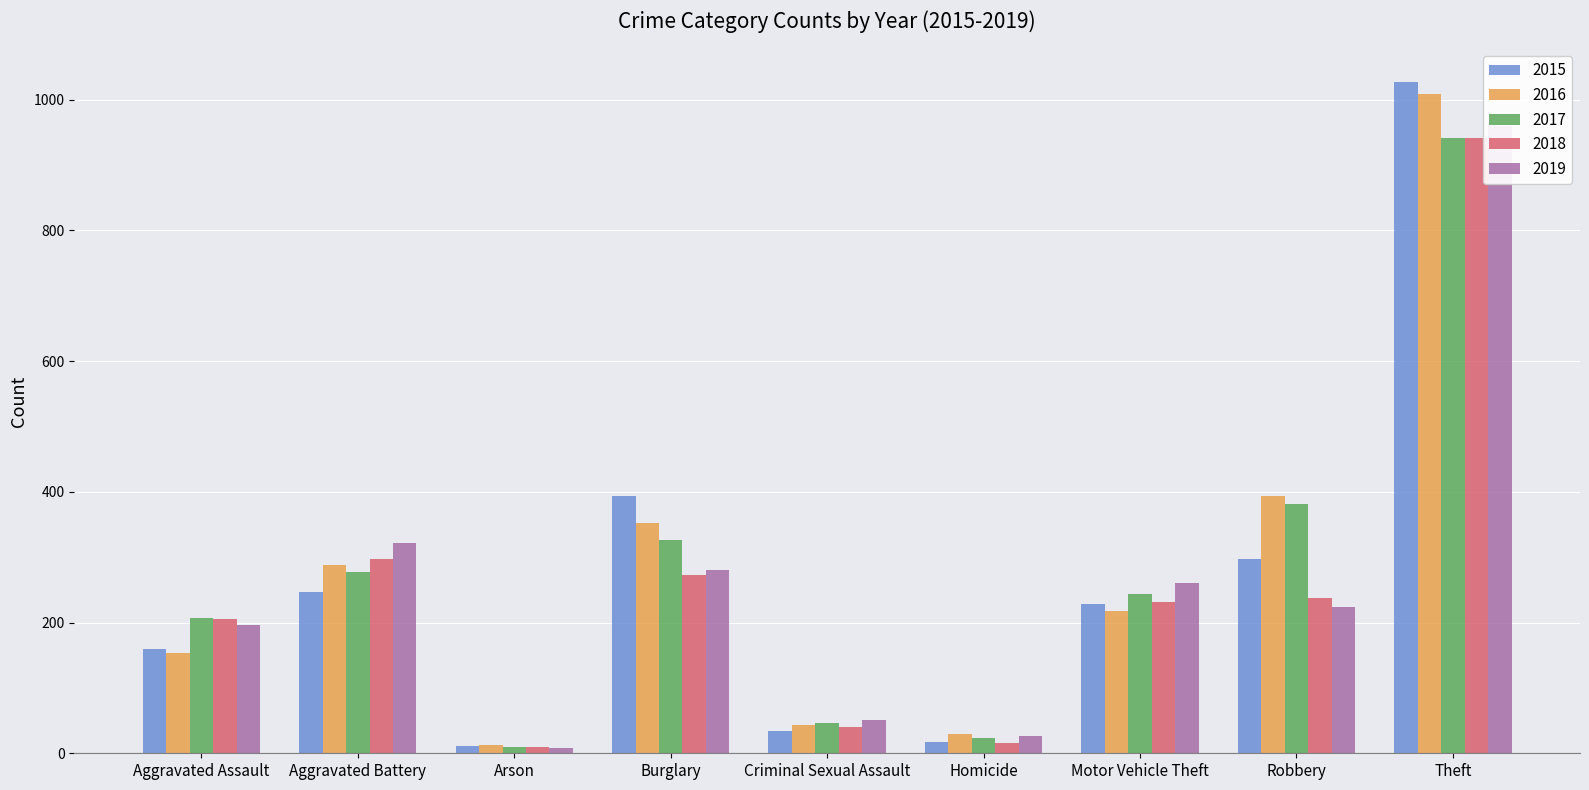

List the labels in order of 2017 value, largest first.

Theft, Robbery, Burglary, Aggravated Battery, Motor Vehicle Theft, Aggravated Assault, Criminal Sexual Assault, Homicide, Arson